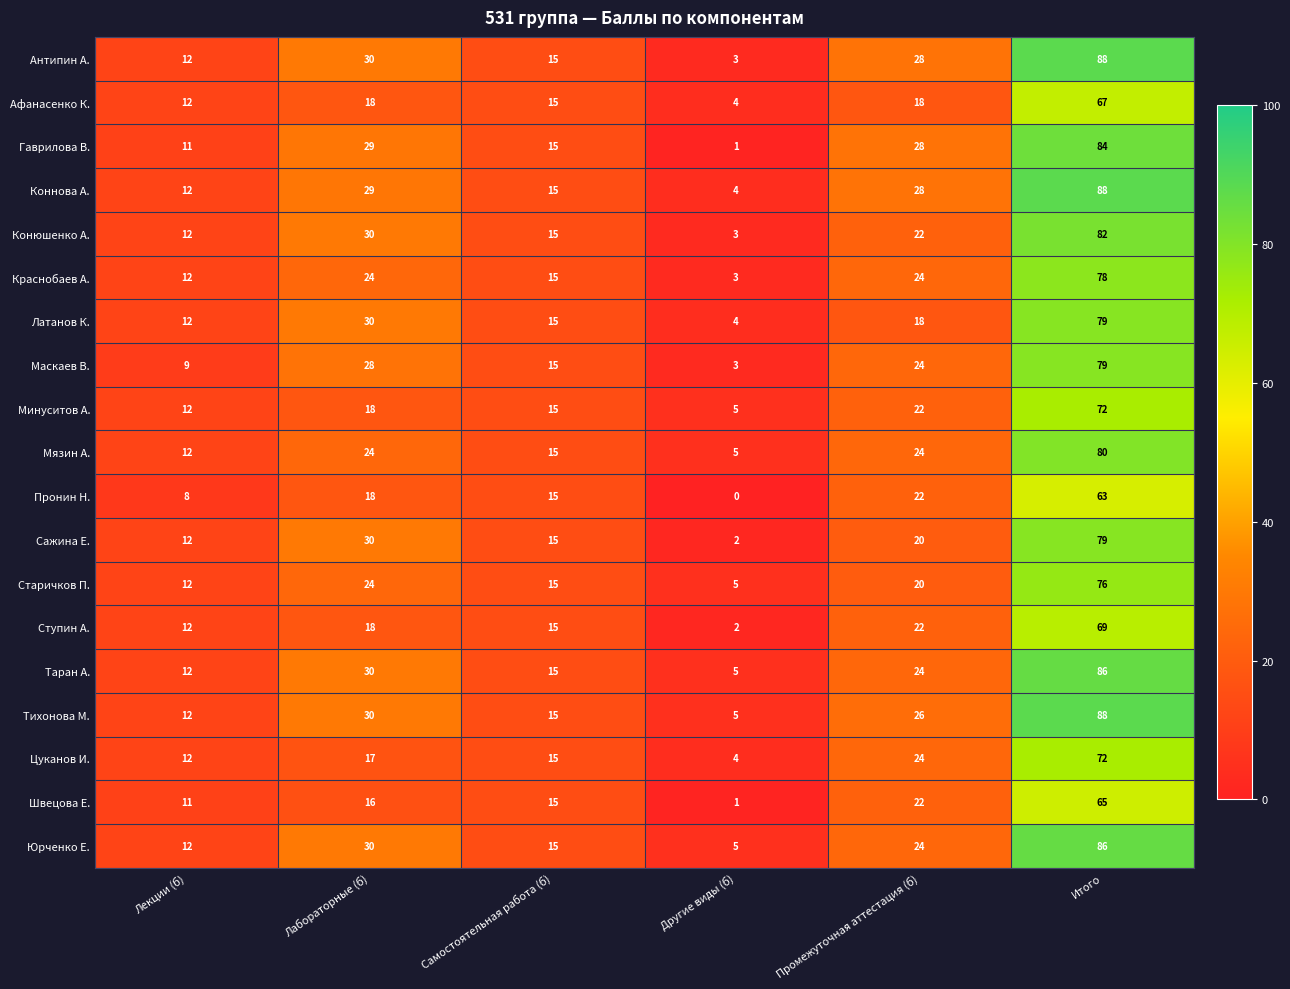

What is the difference between the highest and lowest values at Лабораторные (б)?

14